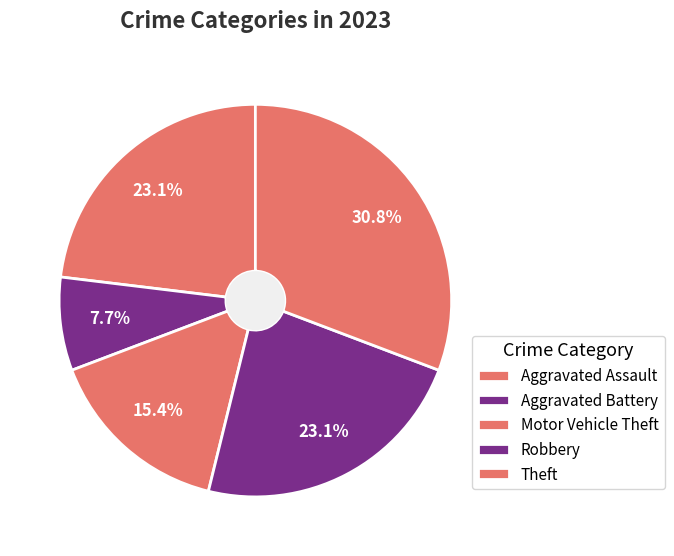

The Aggravated Battery slice represents 8% of the pie. True or false?

True